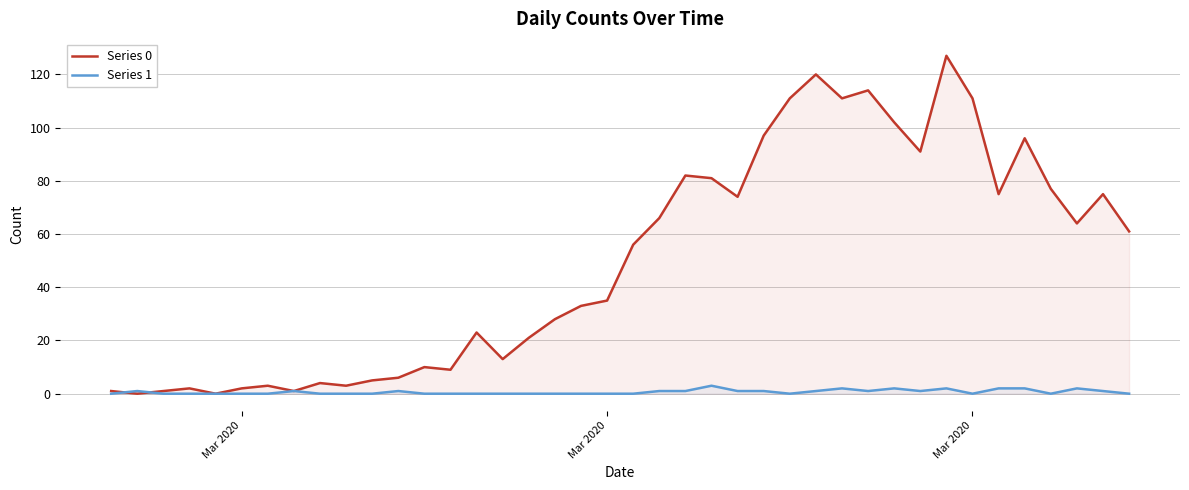

How many values in the Series 1 series exceed 0?

18